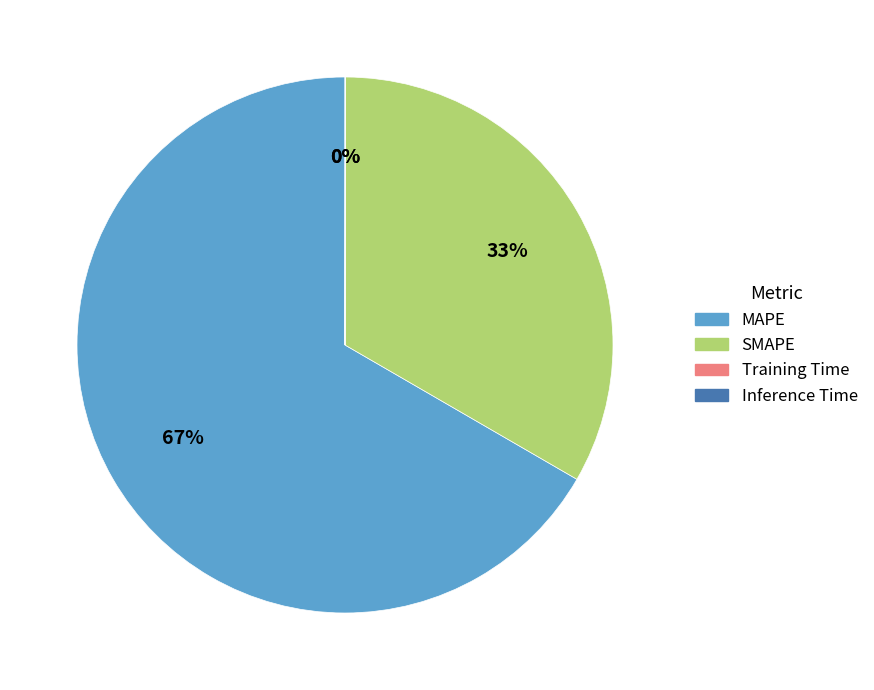

What percentage is the SMAPE slice, to the nearest percent?

33%